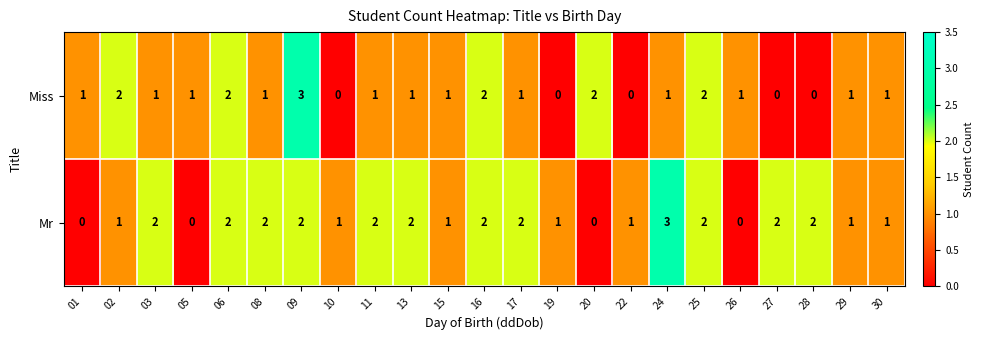

What is the total value across all series at 17?

3